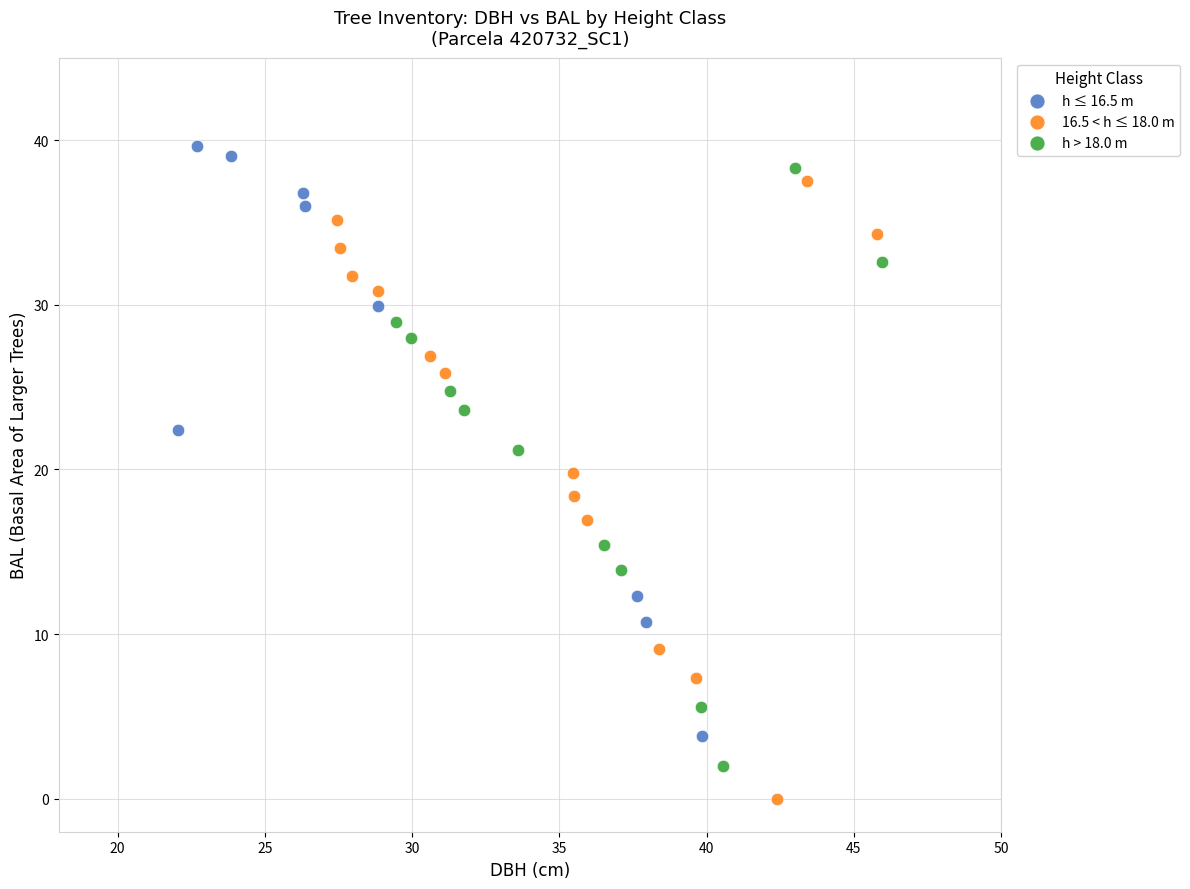

Which series reaches the minimum Y coordinate?

16.5 < h ≤ 18.0 m